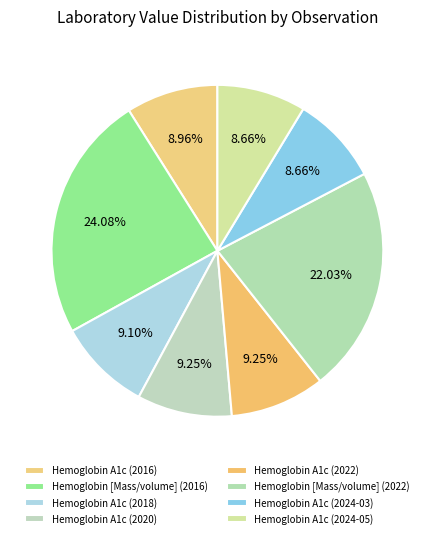

Approximately how many times larger is the value at Hemoglobin A1c (2024-05) compared to Hemoglobin A1c (2018)?

1.0